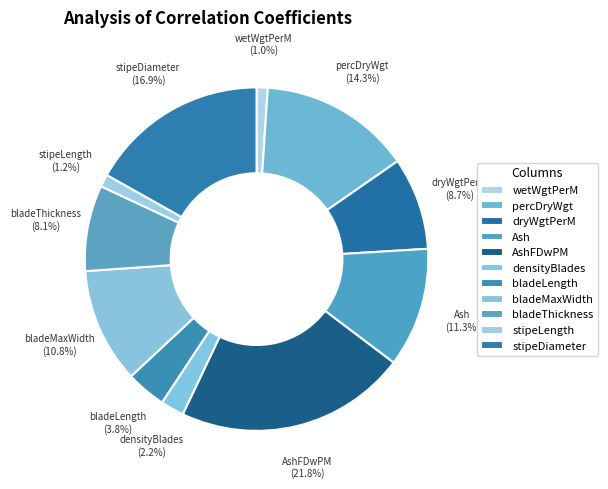

True or false: bladeThickness accounts for 19% of the total.

False